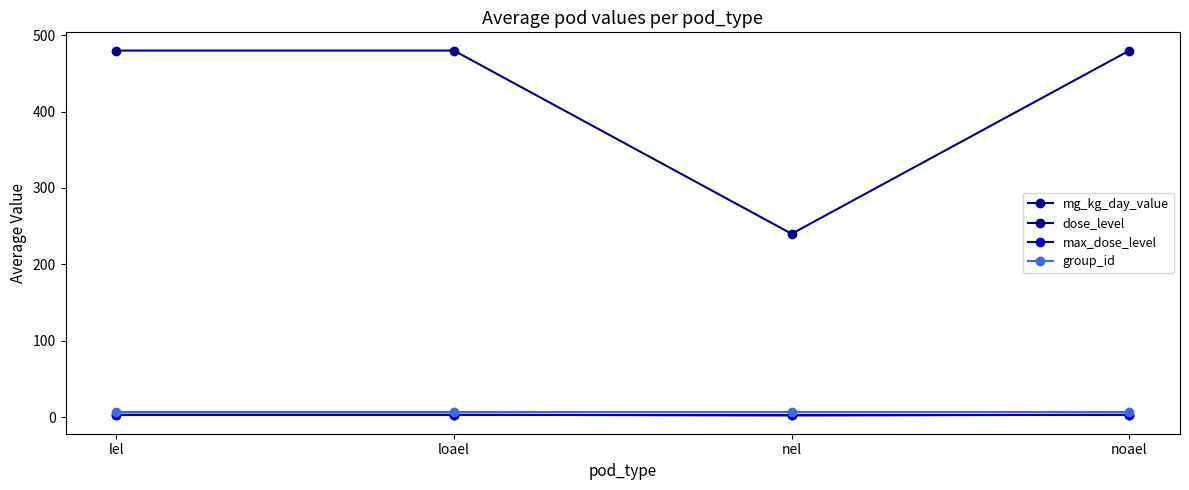

True or false: max_dose_level has more than 2 interior local peaks.

False